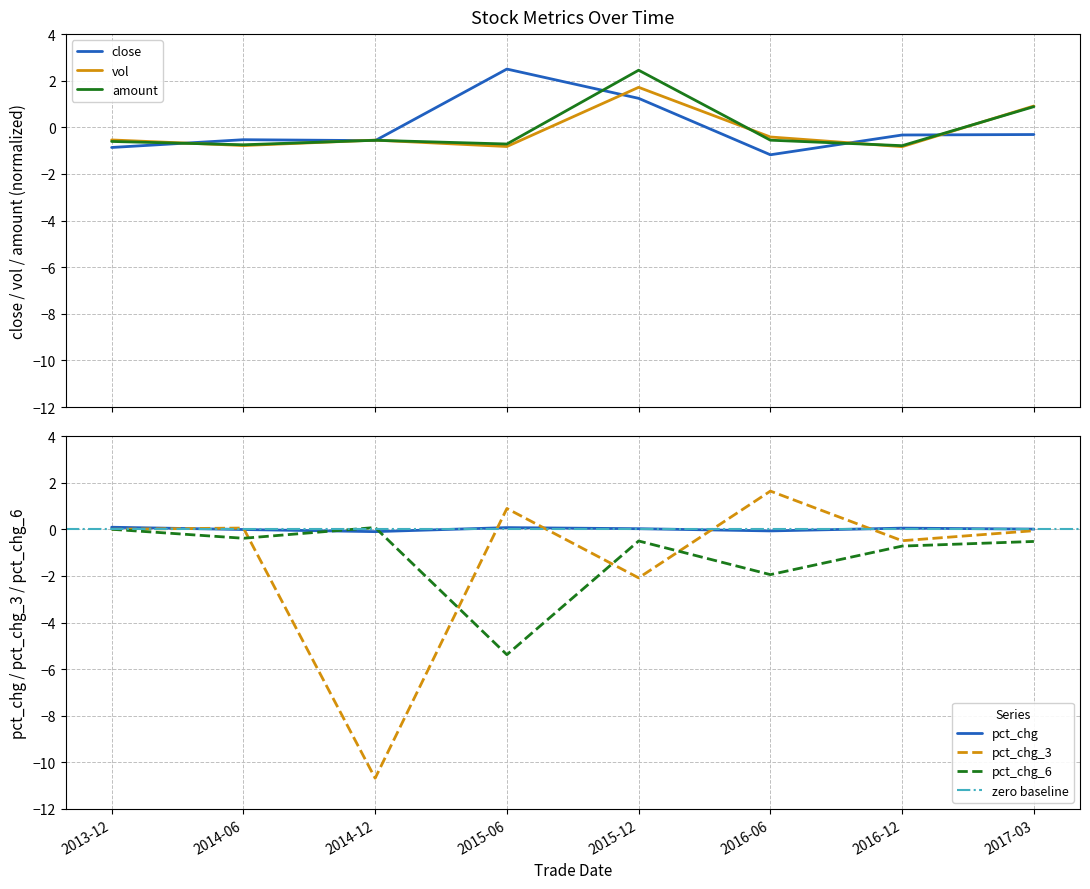

What is the minimum value for pct_chg_3?

-10.7